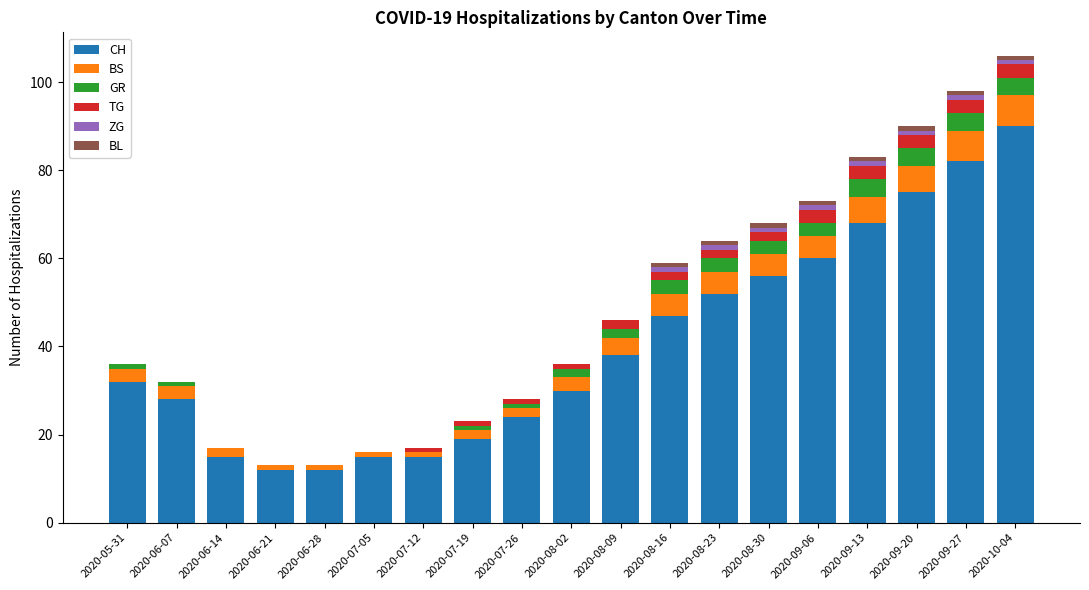

True or false: CH has a value of 47 at 2020-08-16.

True